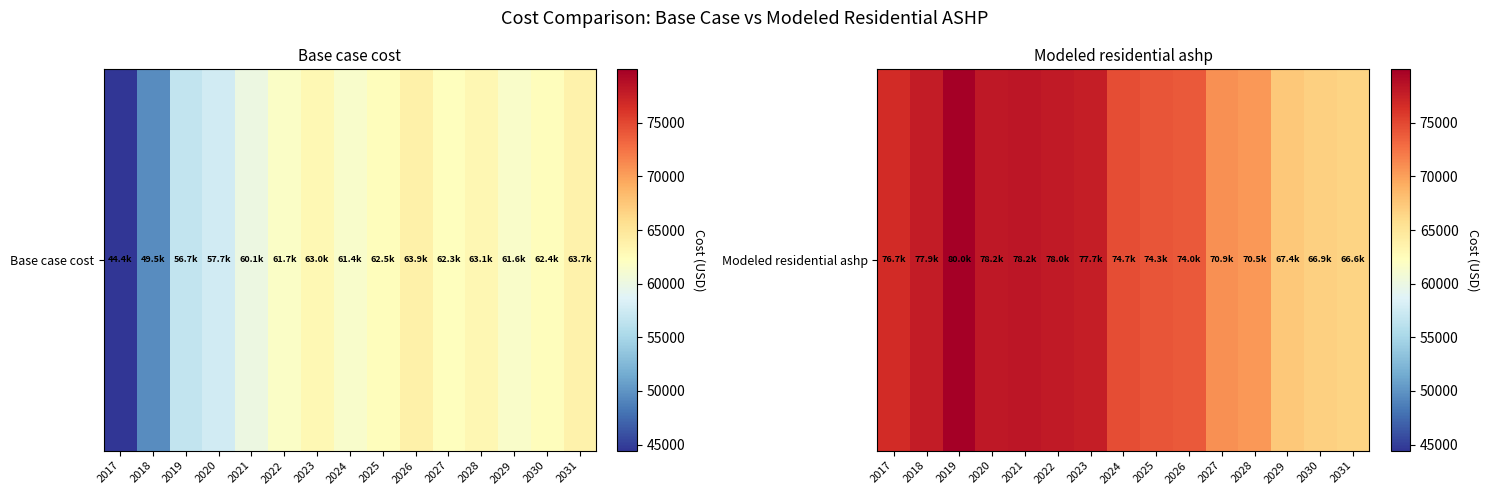

Is it true that the value at 2030 is 66894.9?

True